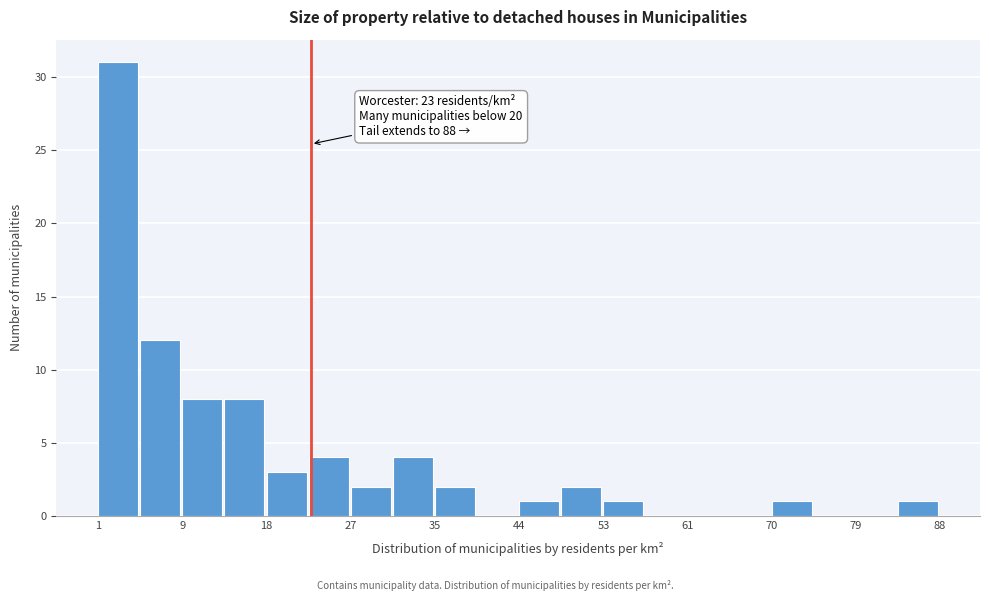

Which range on the x-axis has the tallest bar?

1 to 5